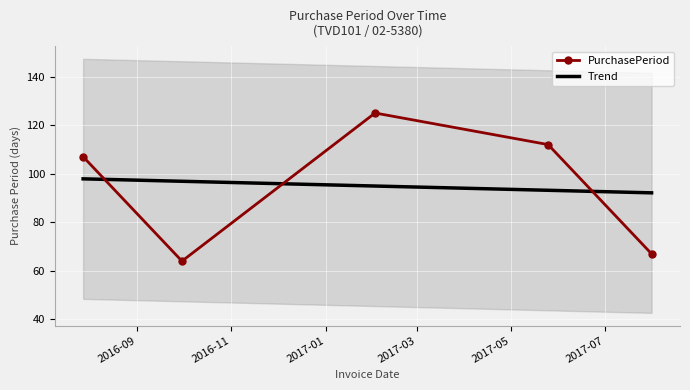

Which category has the highest value across all series?

2017-02-02